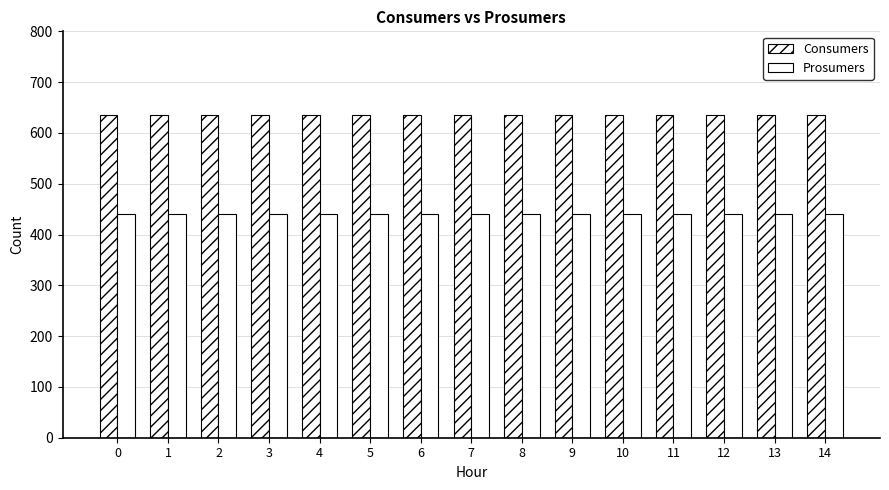

List the series in order of their peak value, lowest first.

Prosumers, Consumers